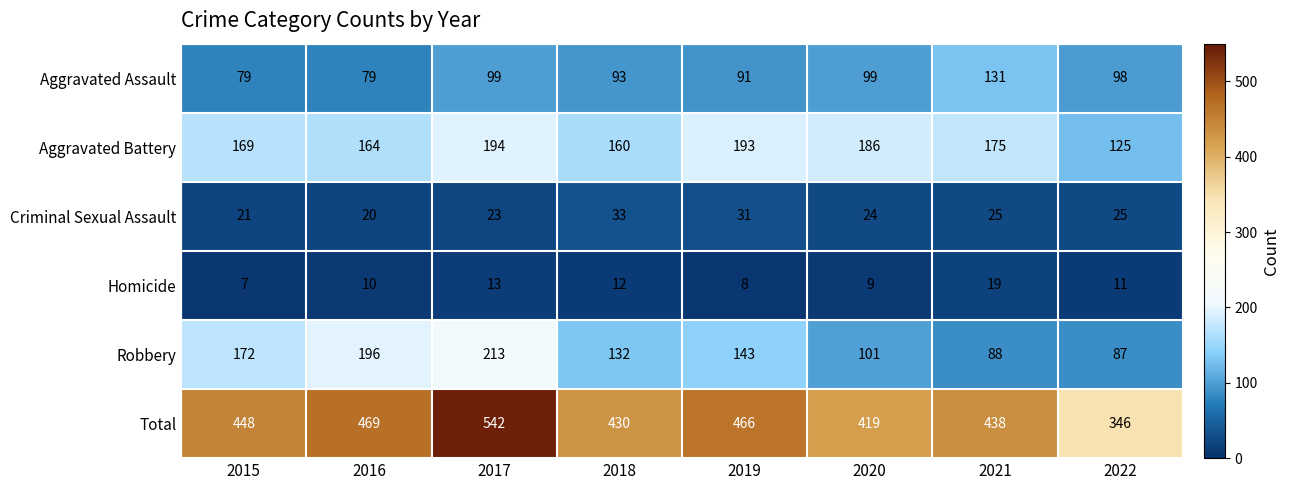

Which series changed the most between 2015 and 2022?

Total